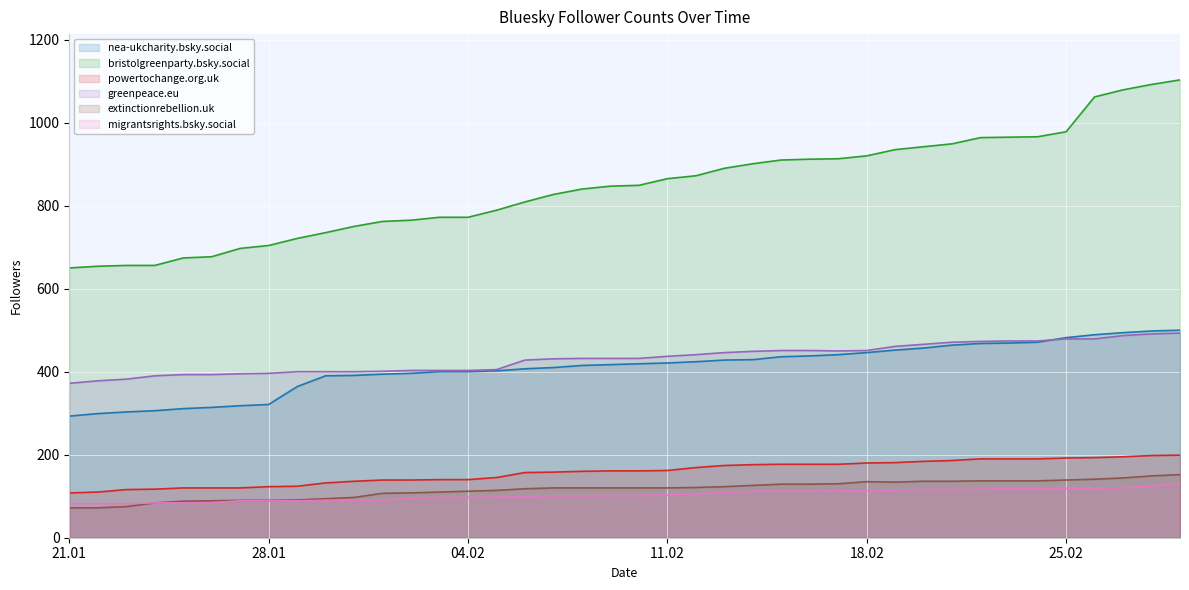

What is the minimum value for bristolgreenparty.bsky.social (line)?

650